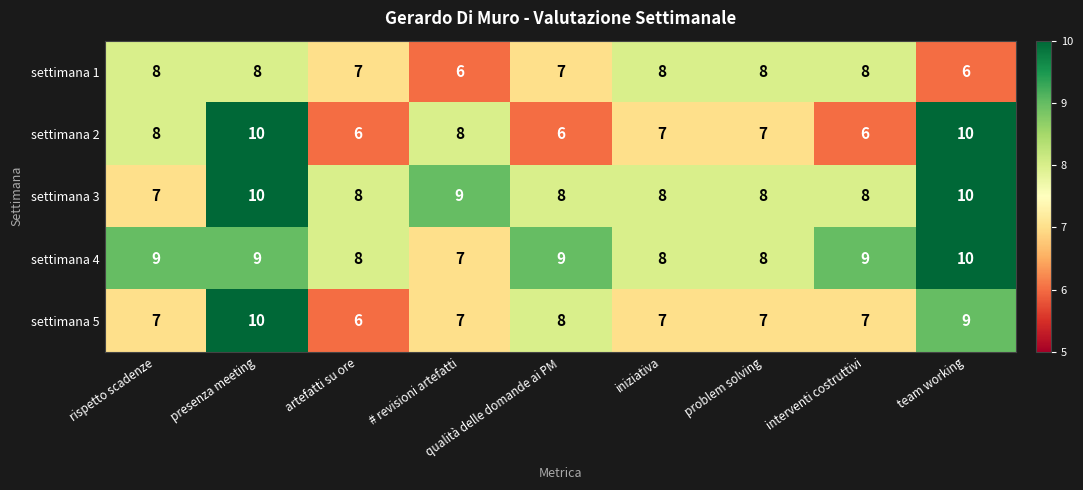

What is the greatest value displayed?

10